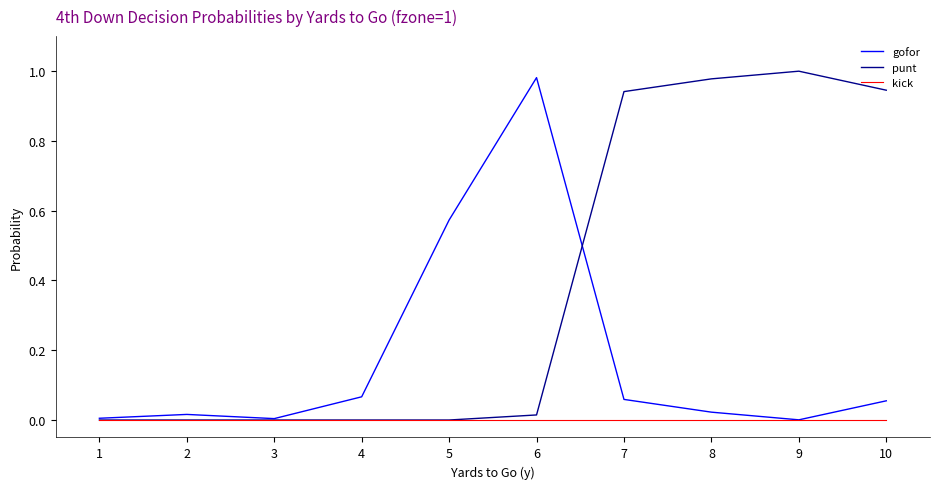

Which series has the largest total across all categories?

punt